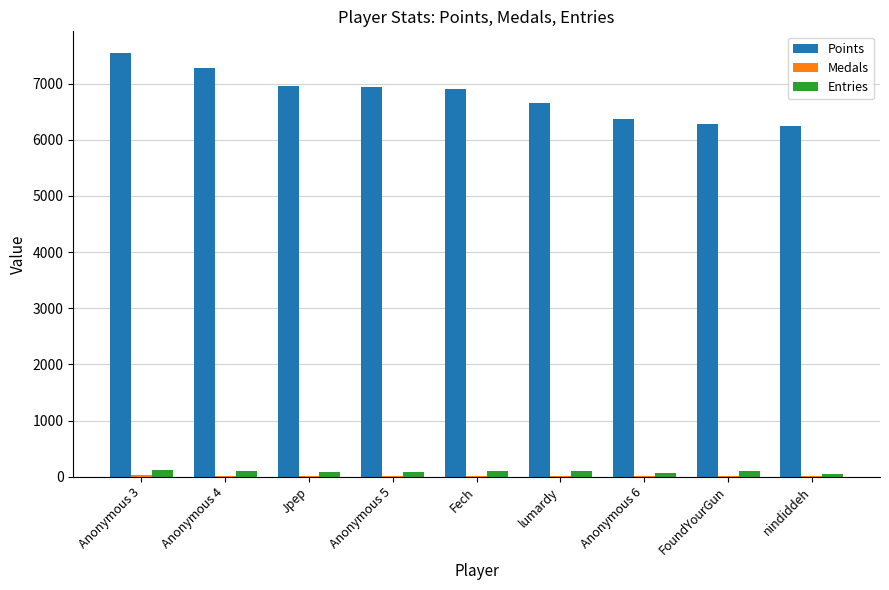

What is the approximate value of Entries at FoundYourGun, to the nearest 5?

95